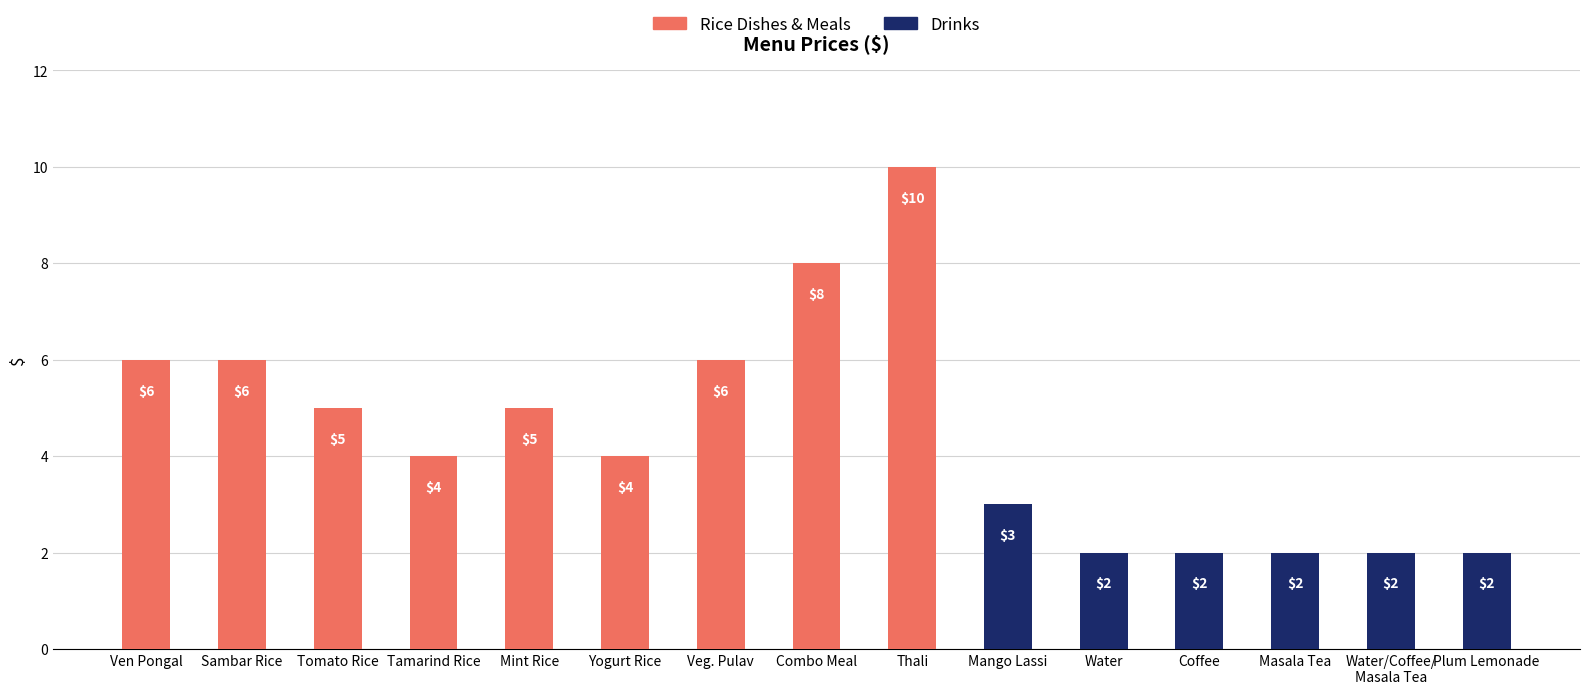

What is the label of the 12th bar from the left?

Coffee